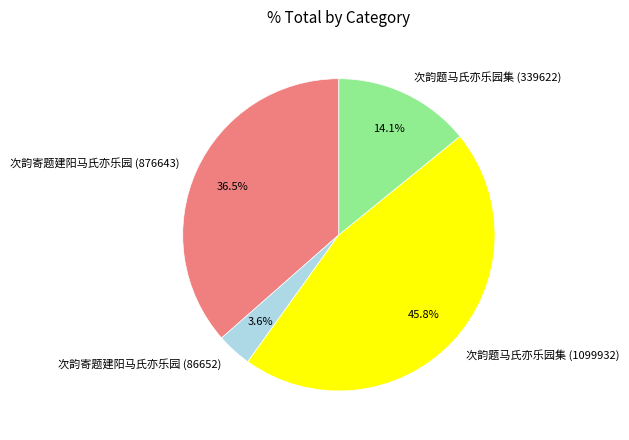

What is the largest slice in the pie chart?

次韵题马氏亦乐园集 (1099932)